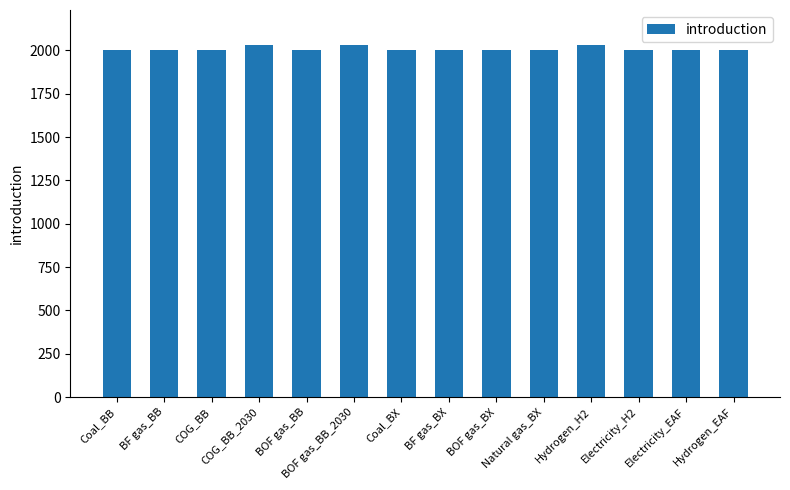

What is the smallest value displayed?

2000